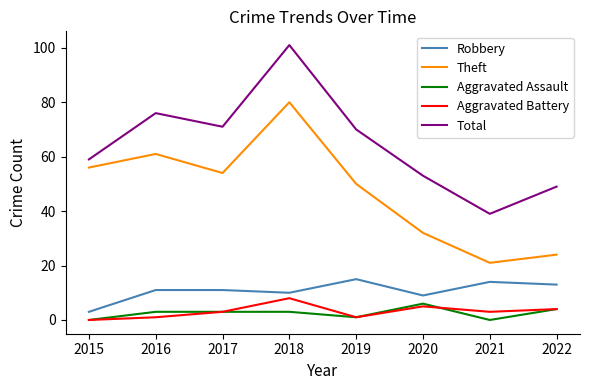

Reading left to right, what are all the values shown in this chart?

Robbery: 2015=3	2016=11	2017=11	2018=10	2019=15	2020=9	2021=14	2022=13
Theft: 2015=56	2016=61	2017=54	2018=80	2019=50	2020=32	2021=21	2022=24
Aggravated Assault: 2015=0	2016=3	2017=3	2018=3	2019=1	2020=6	2021=0	2022=4
Aggravated Battery: 2015=0	2016=1	2017=3	2018=8	2019=1	2020=5	2021=3	2022=4
Total: 2015=59	2016=76	2017=71	2018=101	2019=70	2020=53	2021=39	2022=49